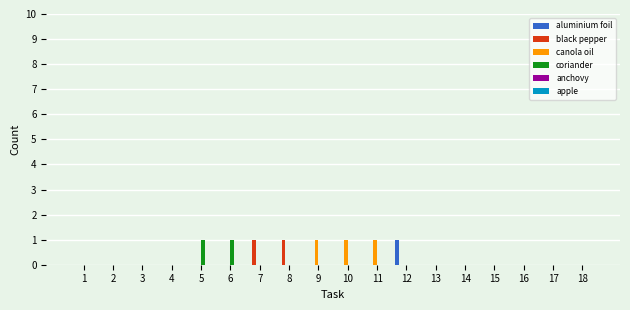

The value of coriander at 5 is 1. True or false?

True